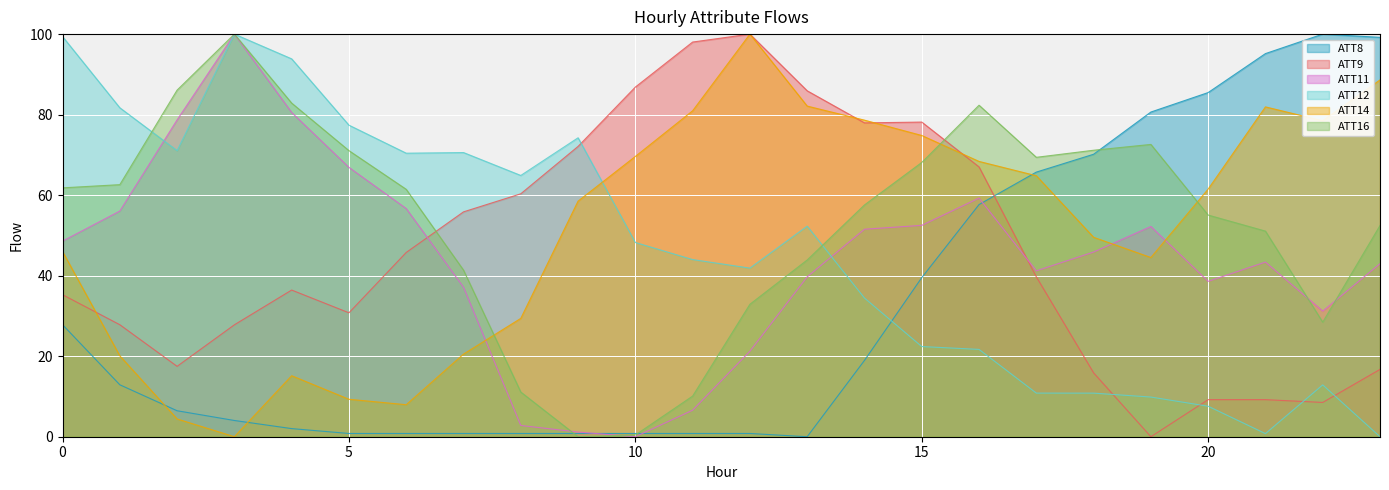

What is the sum of all ATT9 values?

1102.8